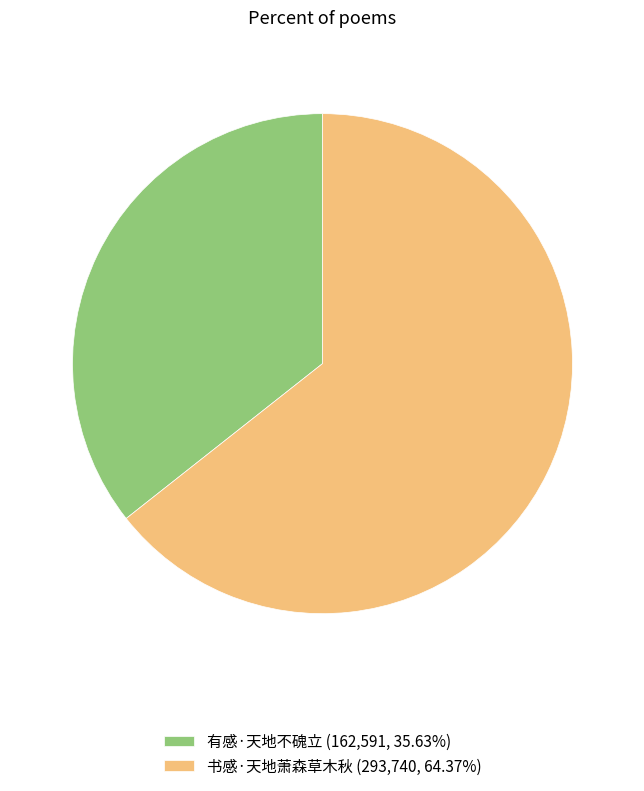

Which slice is the largest?

书感·天地萧森草木秋